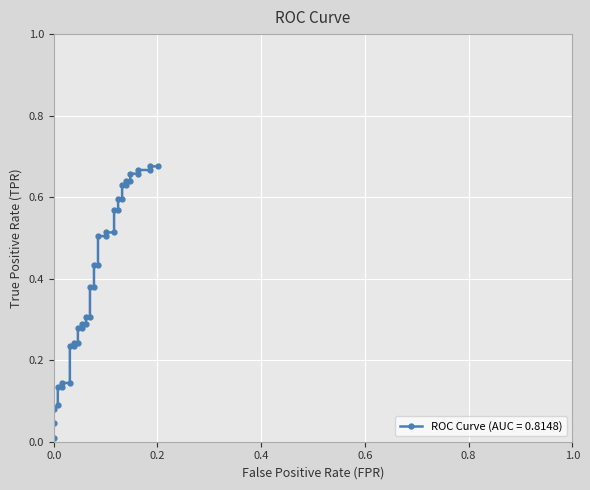

What is the difference between the values at 0.007751937984496124 and 0.03875968992248062?

0.1